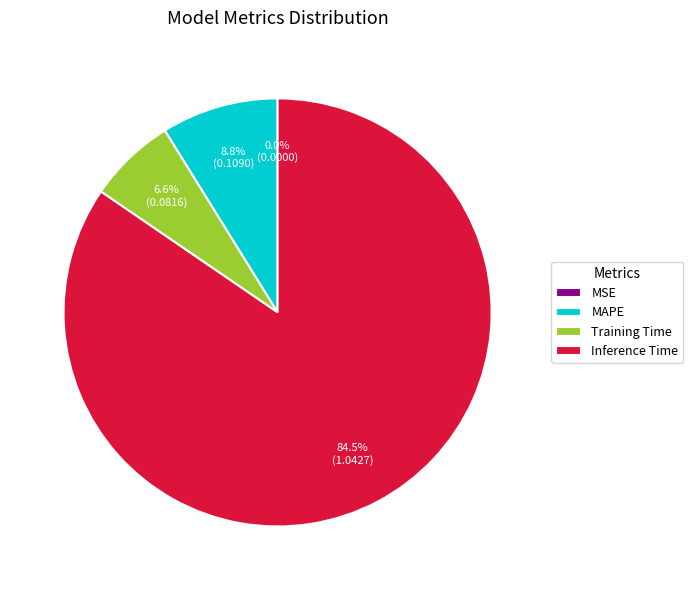

Is the sum of Training Time and MAPE greater than half?

No